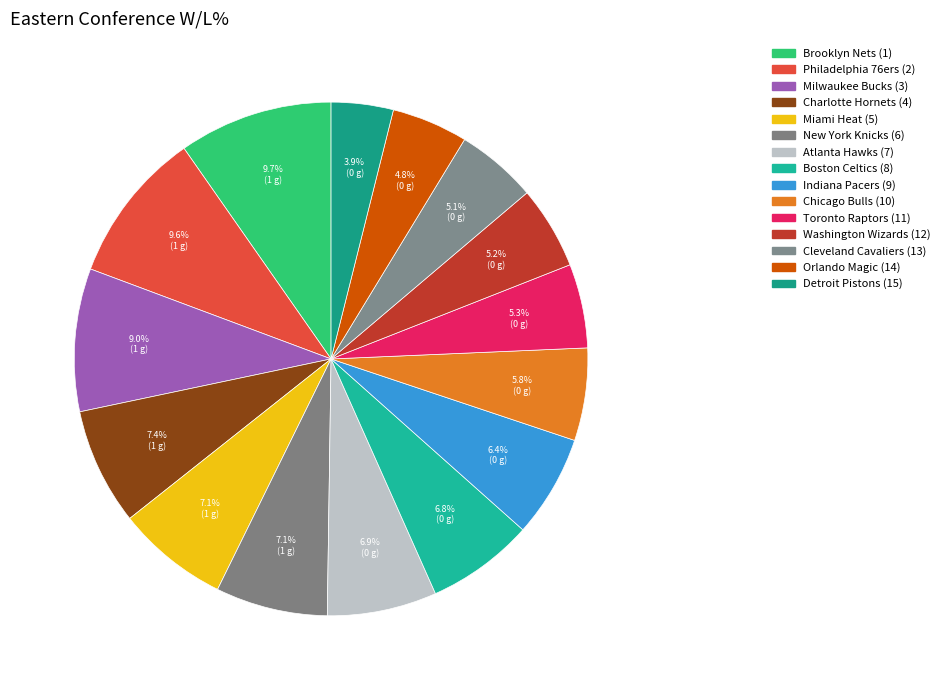

What percentage is NOT represented by Philadelphia 76ers (2)?

90.4%